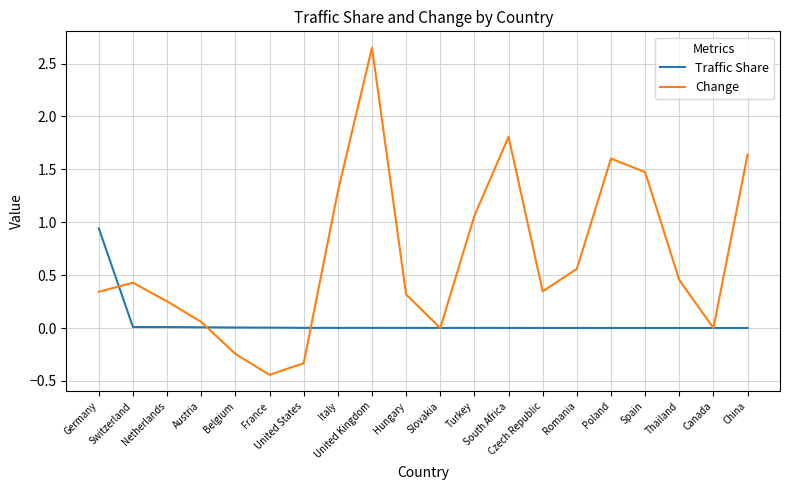

How many interior local peaks does the Change series have?

4